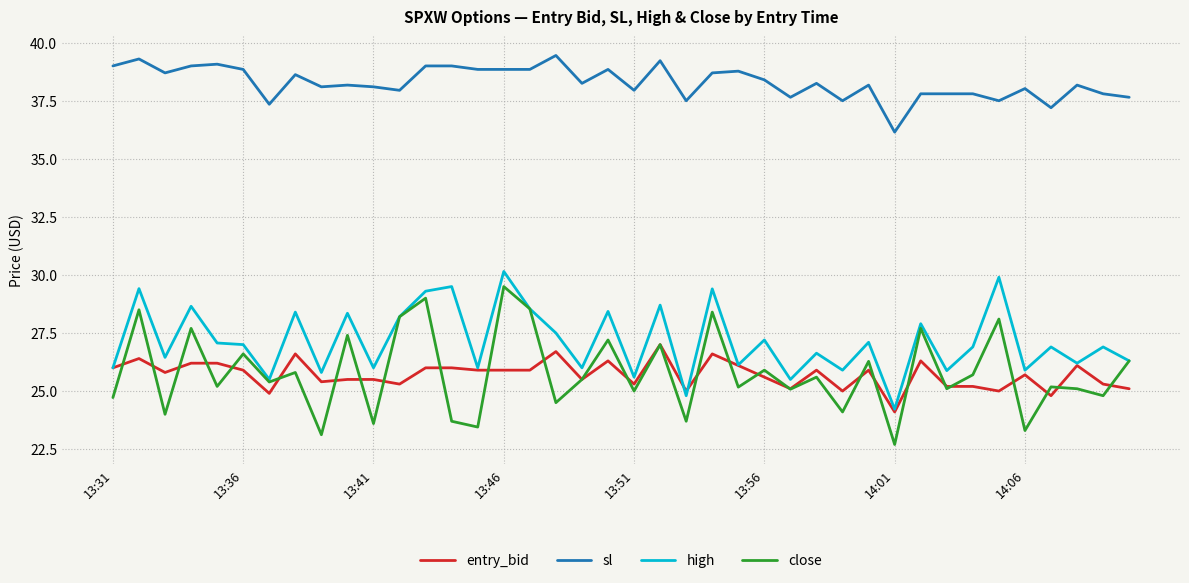

Which series has the largest range (max minus min)?

close